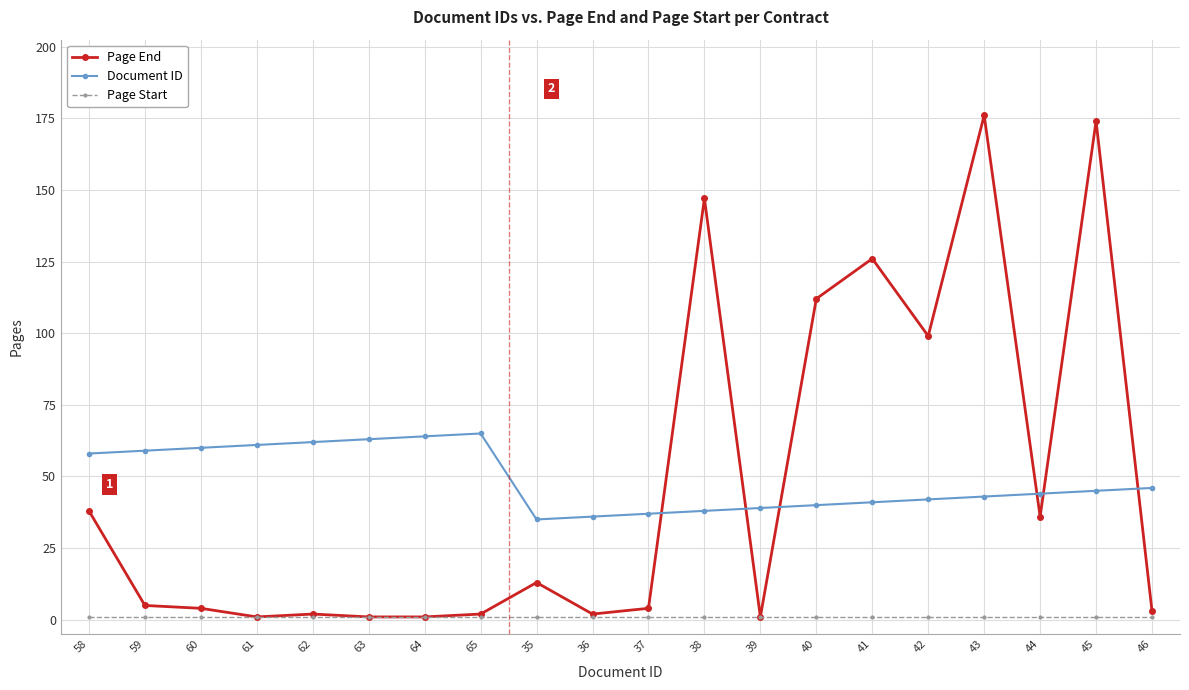

What is the label of the 11th point from the left?

37